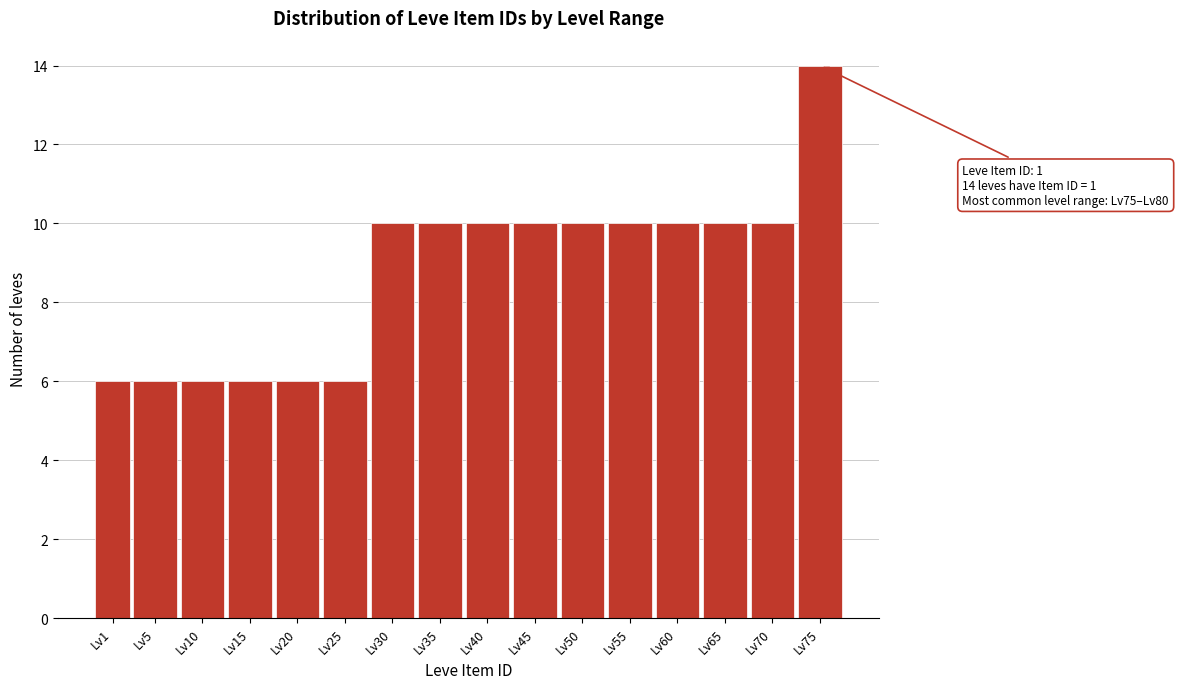

Reading left to right, list all the values displayed in this chart.

6	6	6	6	6	6	10	10	10	10	10	10	10	10	10	14